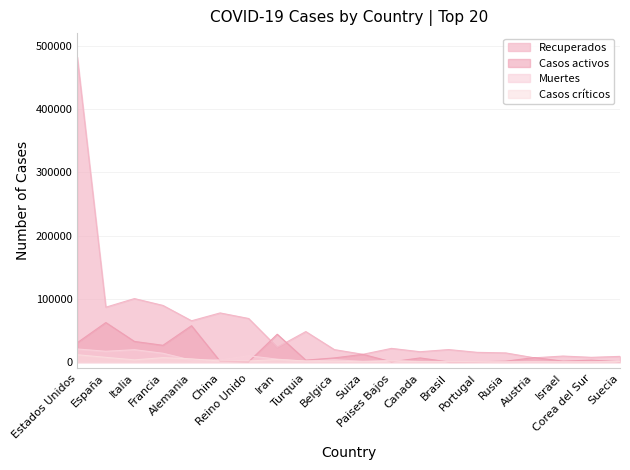

Reading left to right, transcribe all the data shown in this chart.

Recuperados: 482033	86656	100269	89431	65181	77575	68772	23318	48101	19584	12164	21520	16237	19650	15251	14349	6608	9387	7368	8883
Casos activos: 30502	62391	32534	26391	57400	1138	344	43894	2965	6463	12100	250	6428	173	266	1291	6987	1388	2930	381
Muertes: 20580	16972	19468	13832	2871	3339	9875	4474	1101	3600	1036	2643	653	1141	470	130	350	103	214	887
Casos críticos: 11471	7371	3381	6883	4895	1559	1559	3930	1626	1223	386	1384	557	296	233	8	243	174	55	789